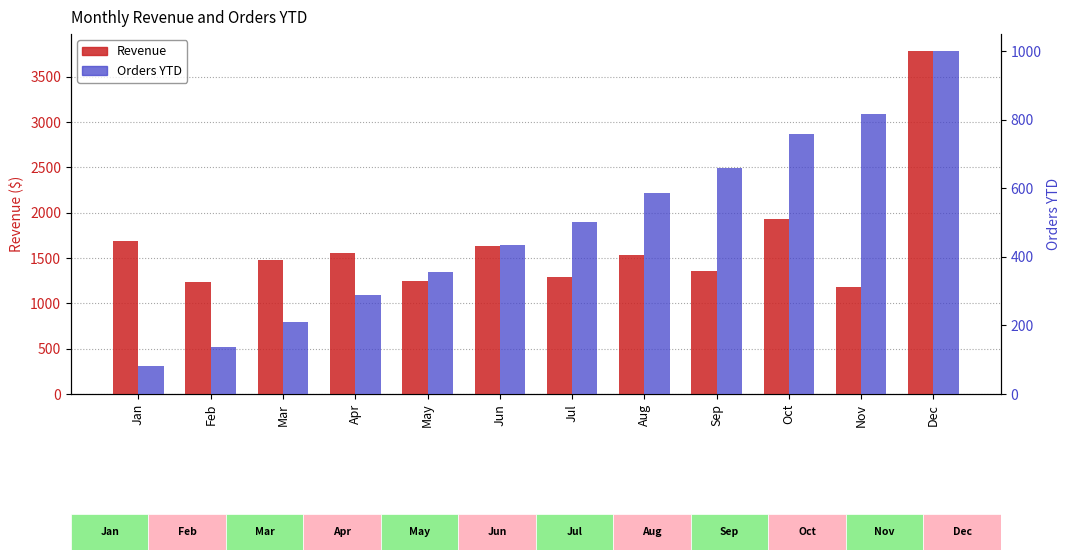

What is the average value of the Revenue series?

1659